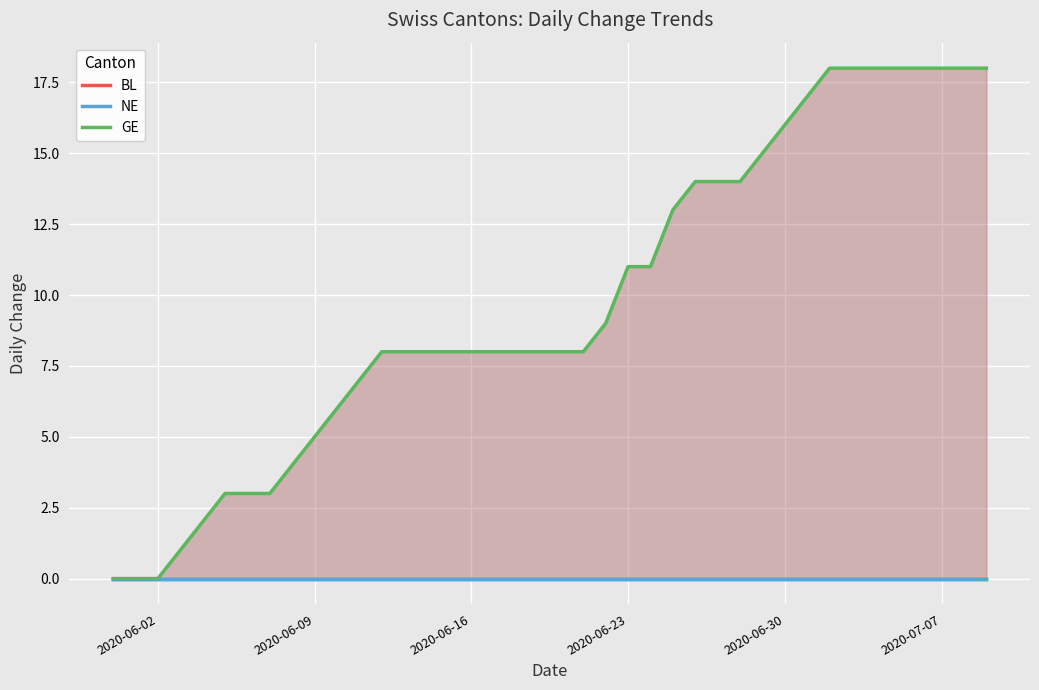

How many series are shown in this chart?

3